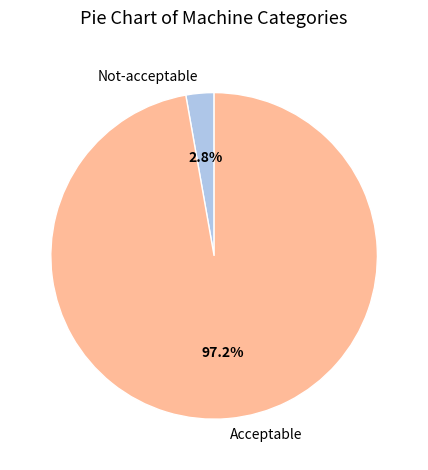

To the nearest percent, what is the average slice percentage?

50%